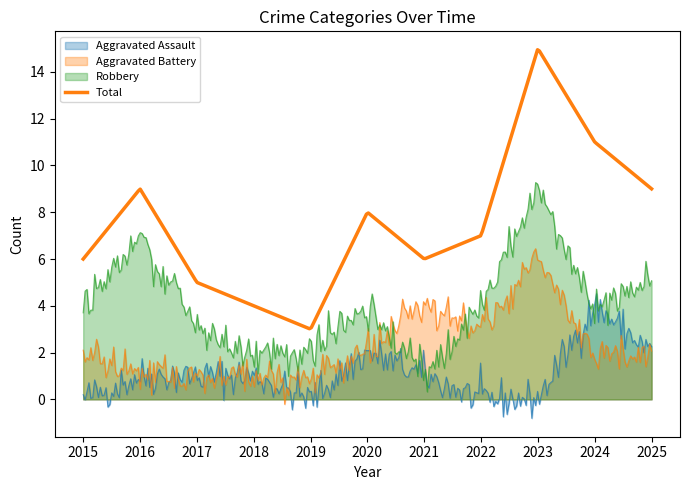

The value of Aggravated Battery at 2023 is 11. True or false?

False